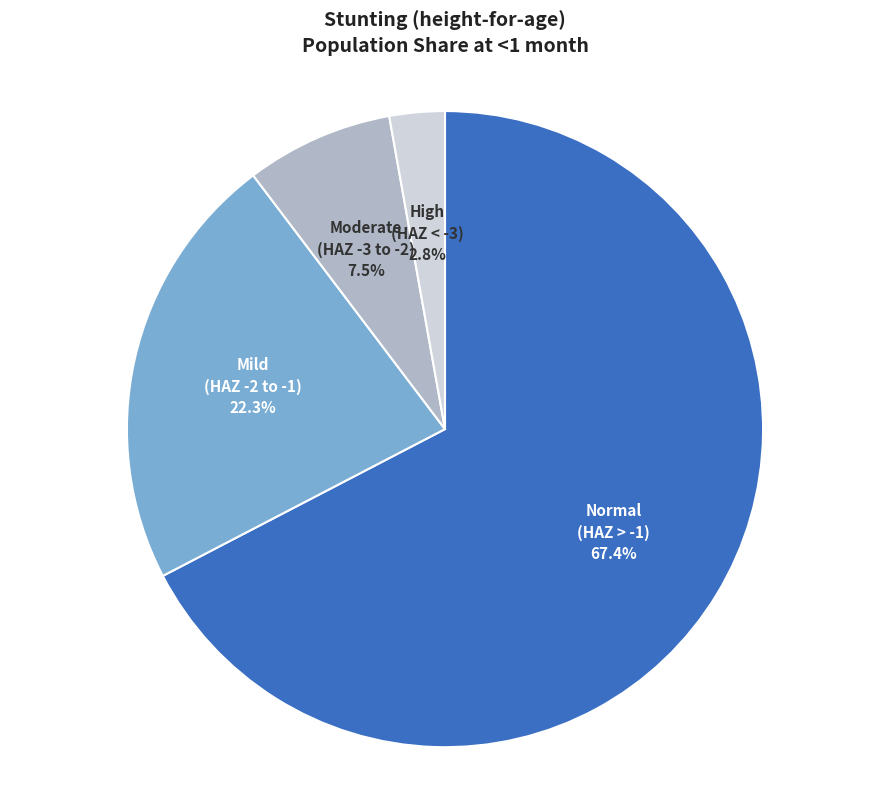

Count the number of slices in the pie.

4